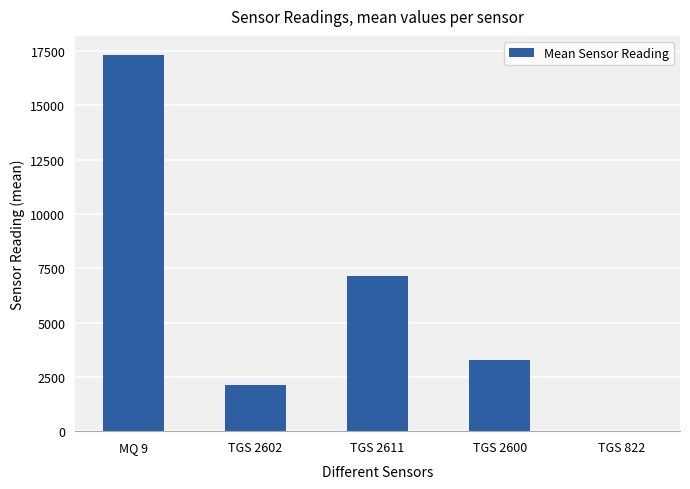

What is the maximum value shown in the chart?

17333.1